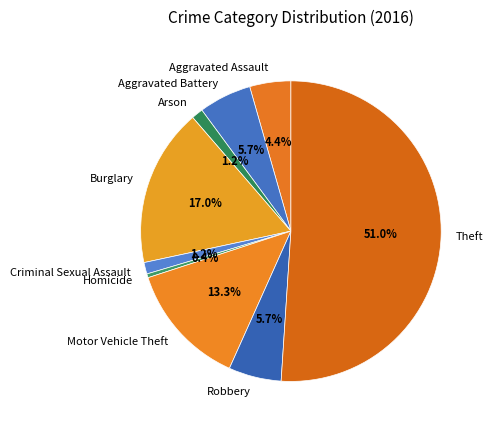

To the nearest percent, what percentage of the pie is Theft?

51%